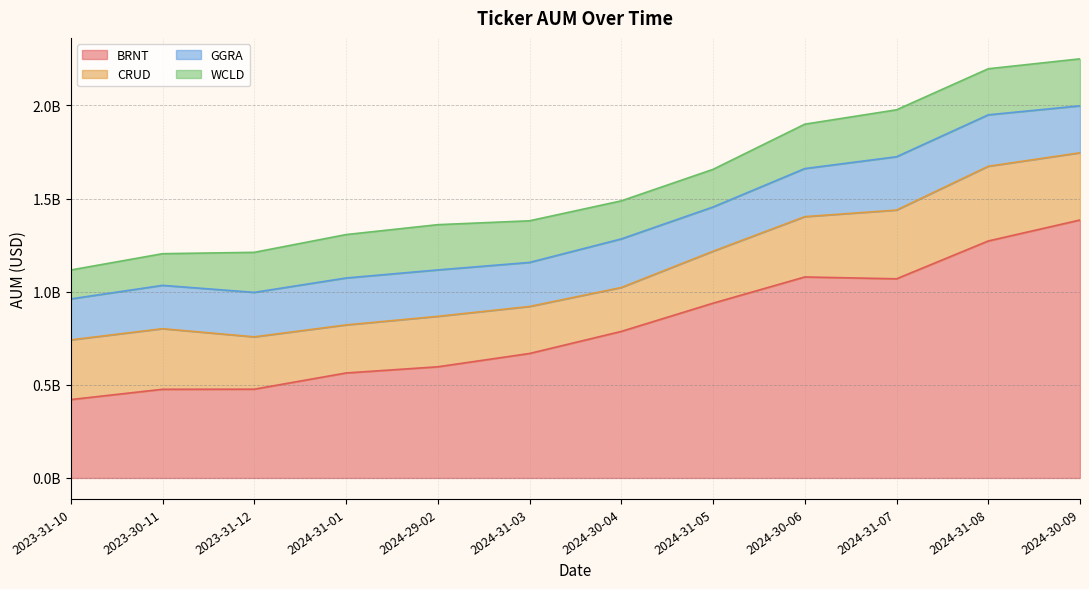

True or false: BRNT and CRUD intersect in this chart.

False